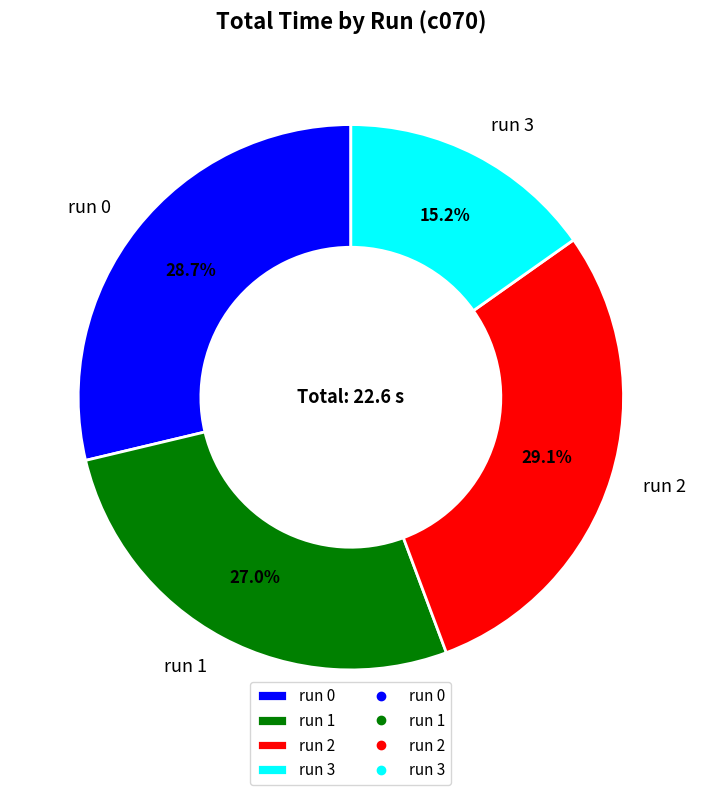

Is it true that run 1 is 37% of the pie?

False